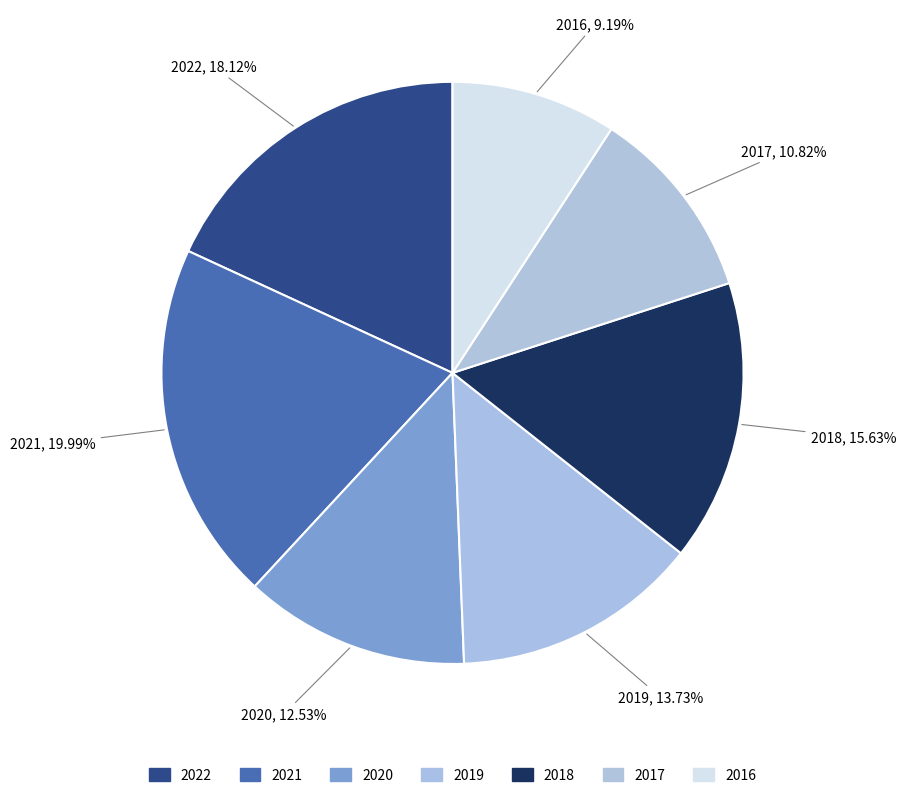

What is the largest slice in the pie chart?

2021